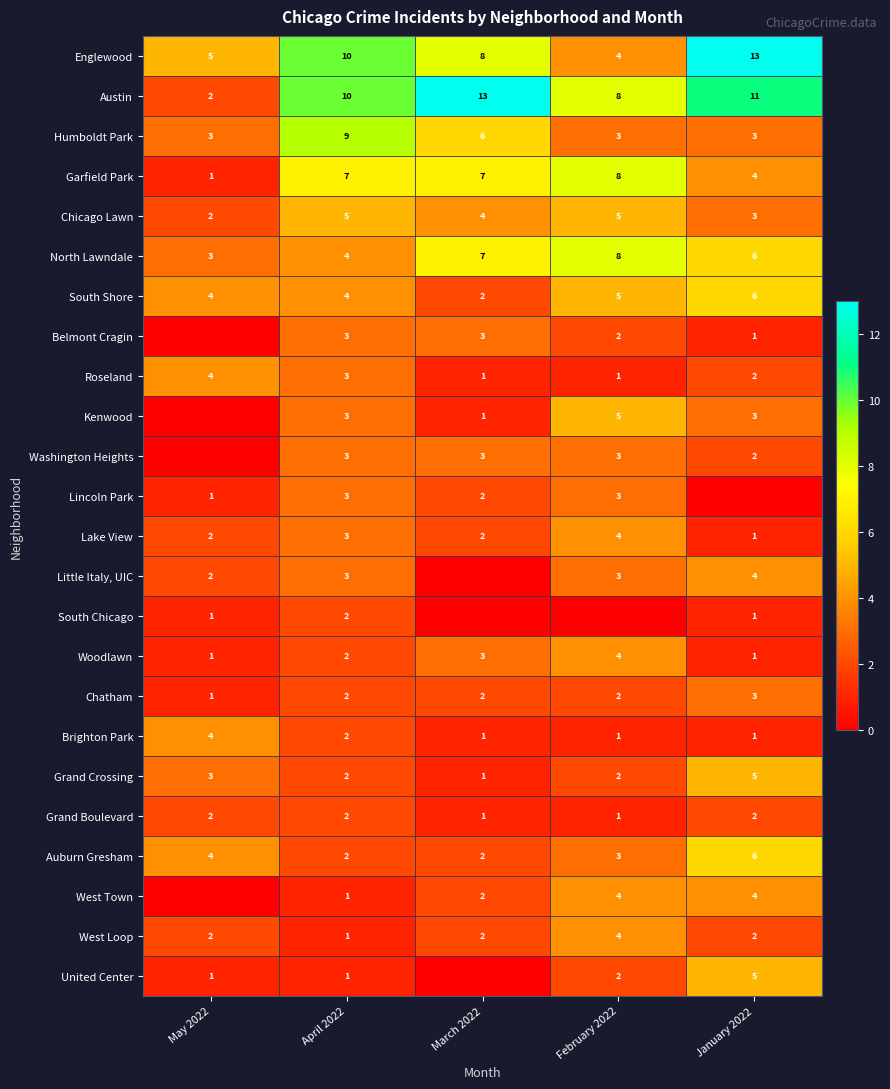

What is the spread (max minus min) of values at February 2022?

8